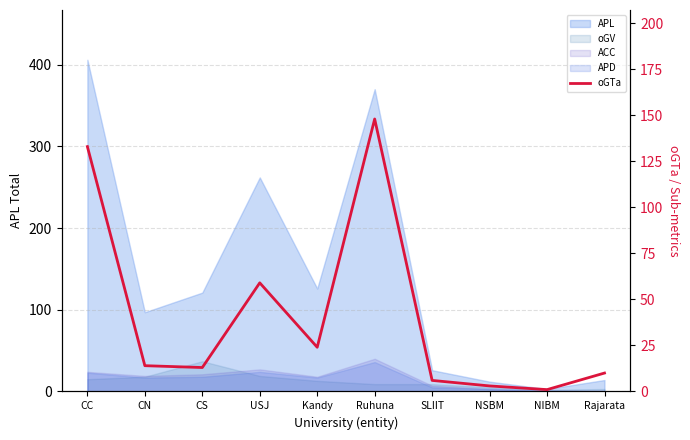

Is it true that the value at NSBM is 3?

True